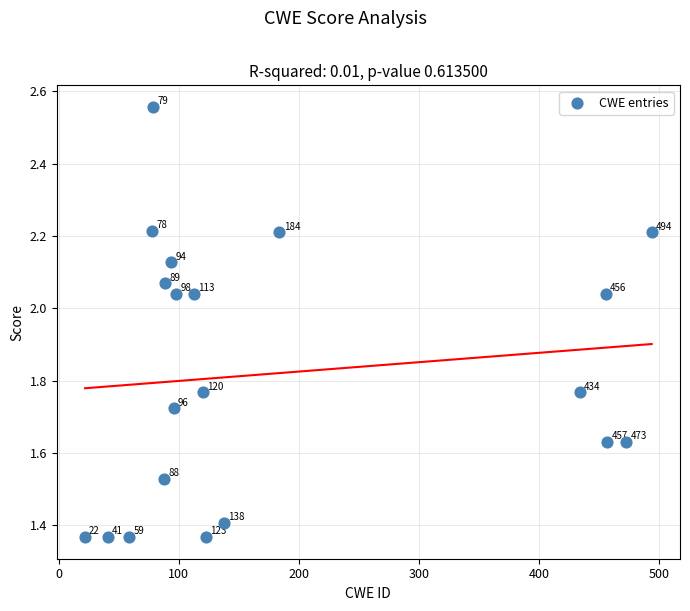

What is the range of Y values (max minus min)?

1.2